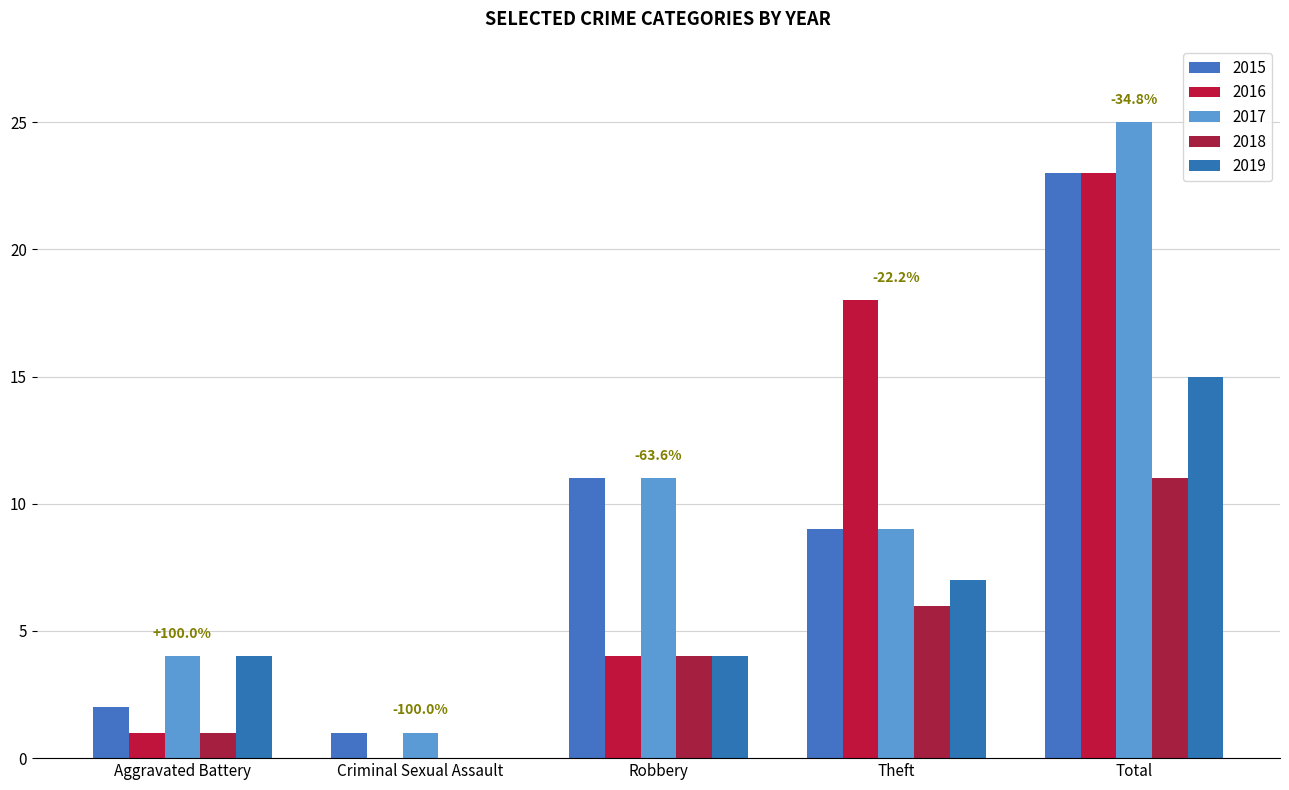

Between Robbery and Total, which is larger?

Total